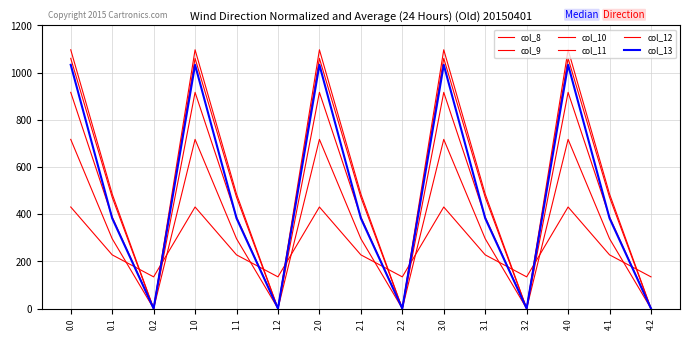

Which series ends up on top after the final intersection of col_8 and col_11?

col_8